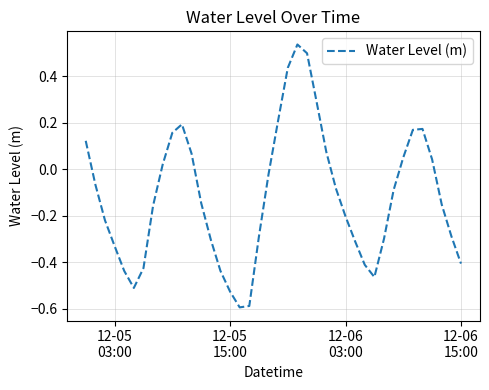

How many lines are shown in the chart?

1